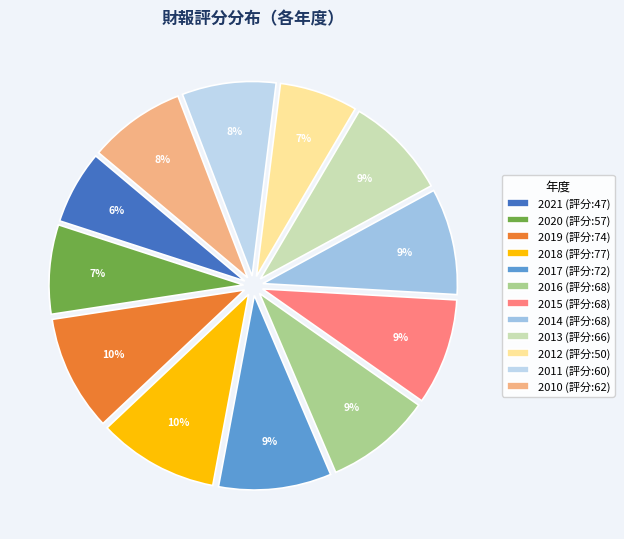

Does 2021 account for over 50% of the chart?

No